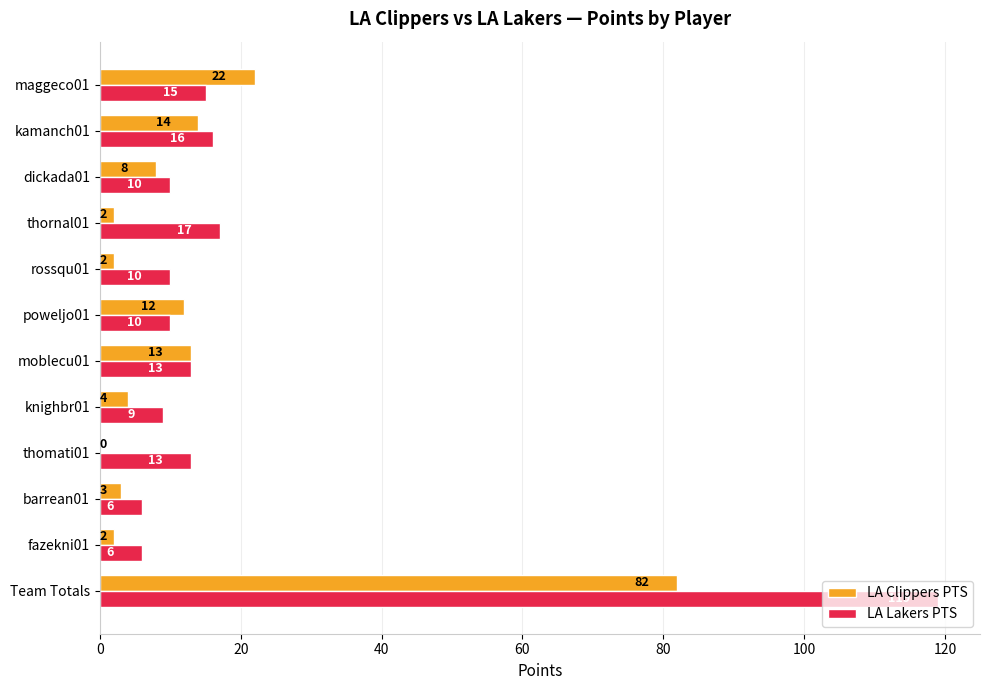

What are all the series names shown in the legend?

LA Clippers PTS, LA Lakers PTS